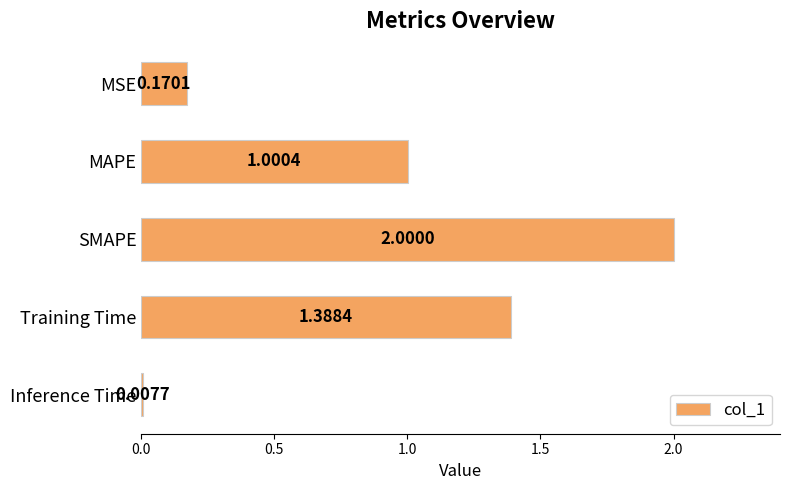

What is the difference between the maximum and minimum values?

2.0